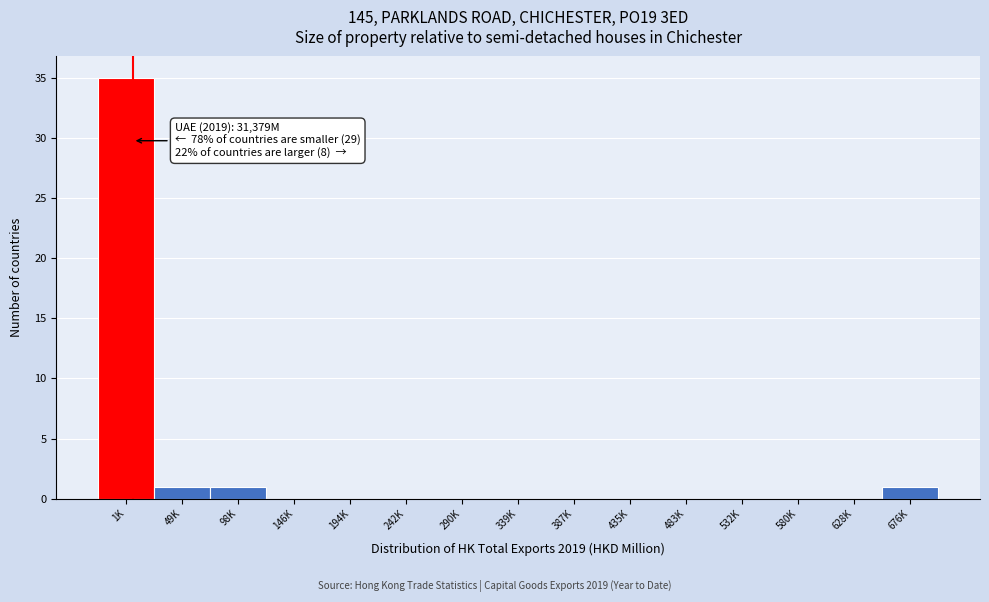

Reading right to left, extract all data points from this chart.

676K=1	628K=0	580K=0	532K=0	483K=0	435K=0	387K=0	339K=0	290K=0	242K=0	194K=0	146K=0	98K=1	49K=1	1K=35